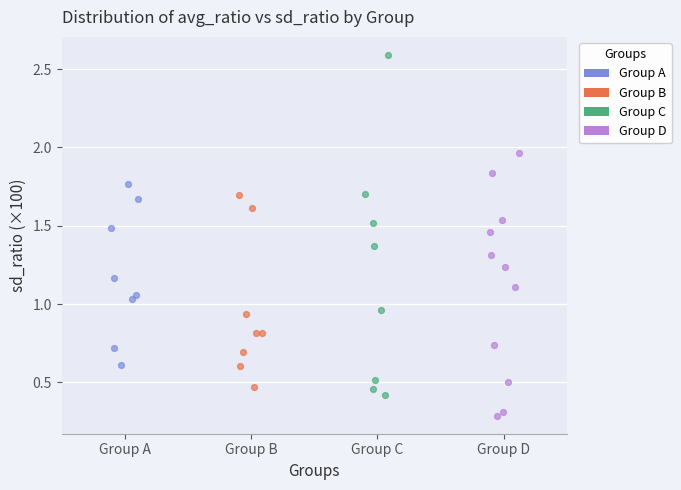

Which series contains the lowest Y value?

Group D